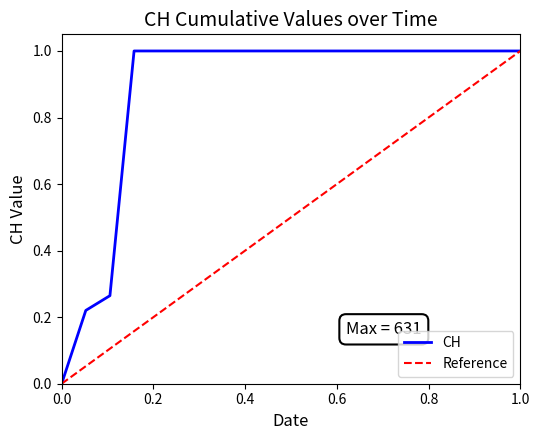

What is the average value?

0.9